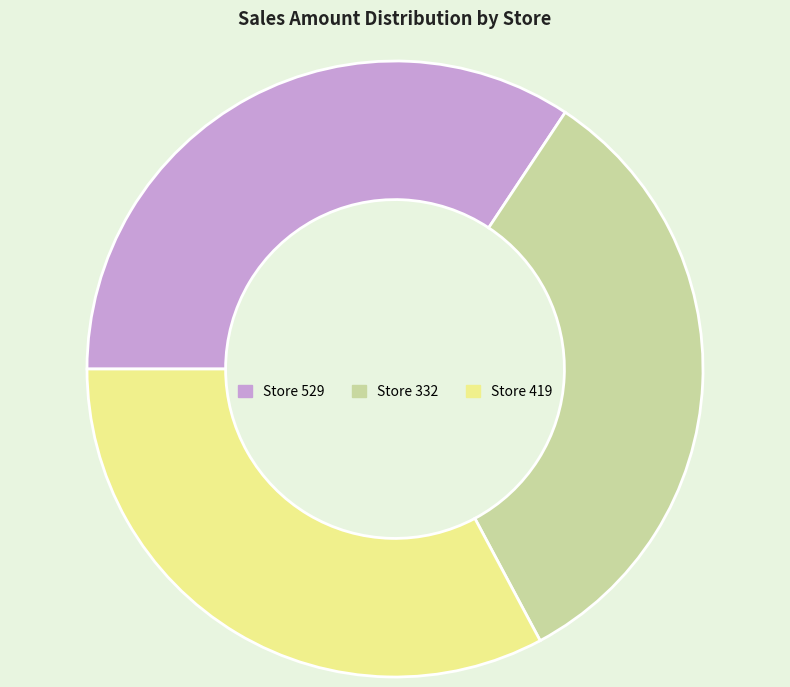

Does any single category account for the majority?

No